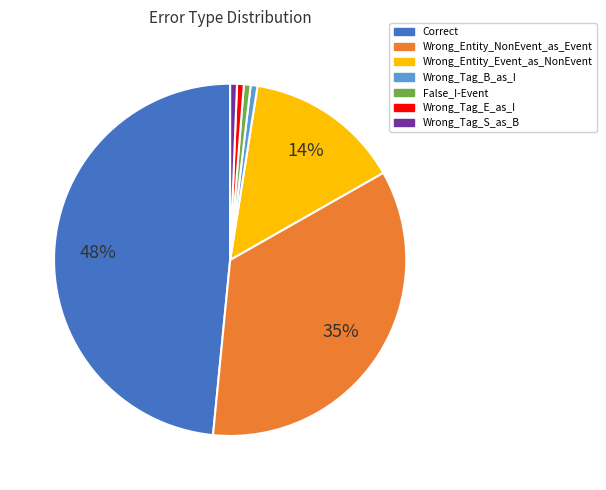

Is there a majority slice in this chart?

No